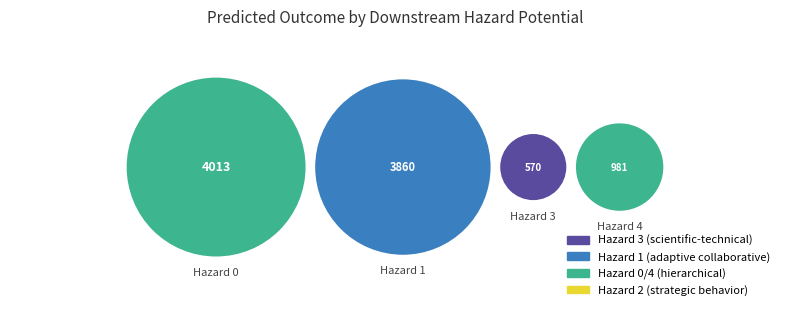

True or false: 0 accounts for 1% of the total.

False